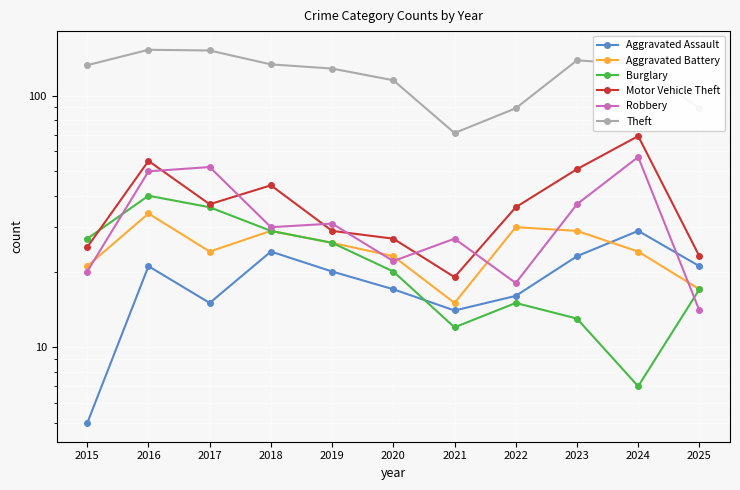

Is the value of Aggravated Battery at 2025 greater than the value of Aggravated Assault at 2017?

Yes